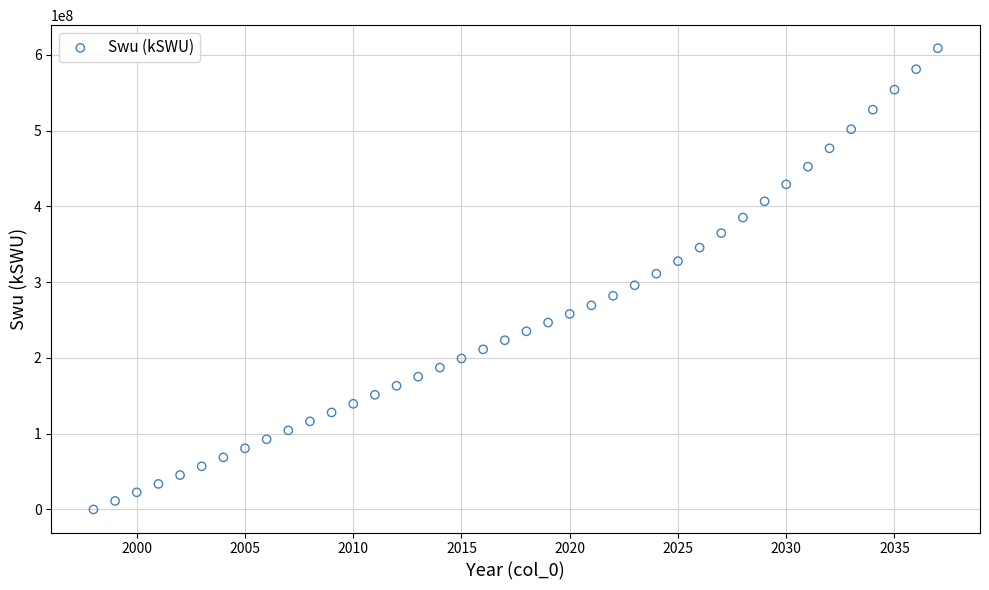

What is the range of X values (max minus min)?

39.0